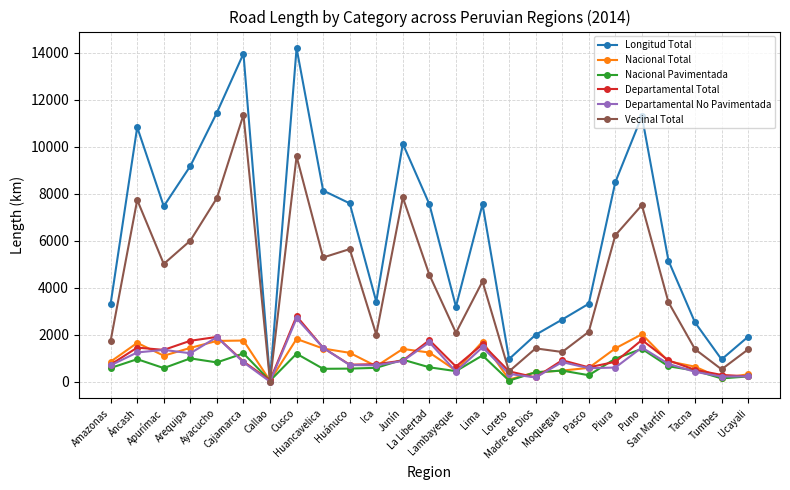

Which series has the largest total across all categories?

Longitud Total